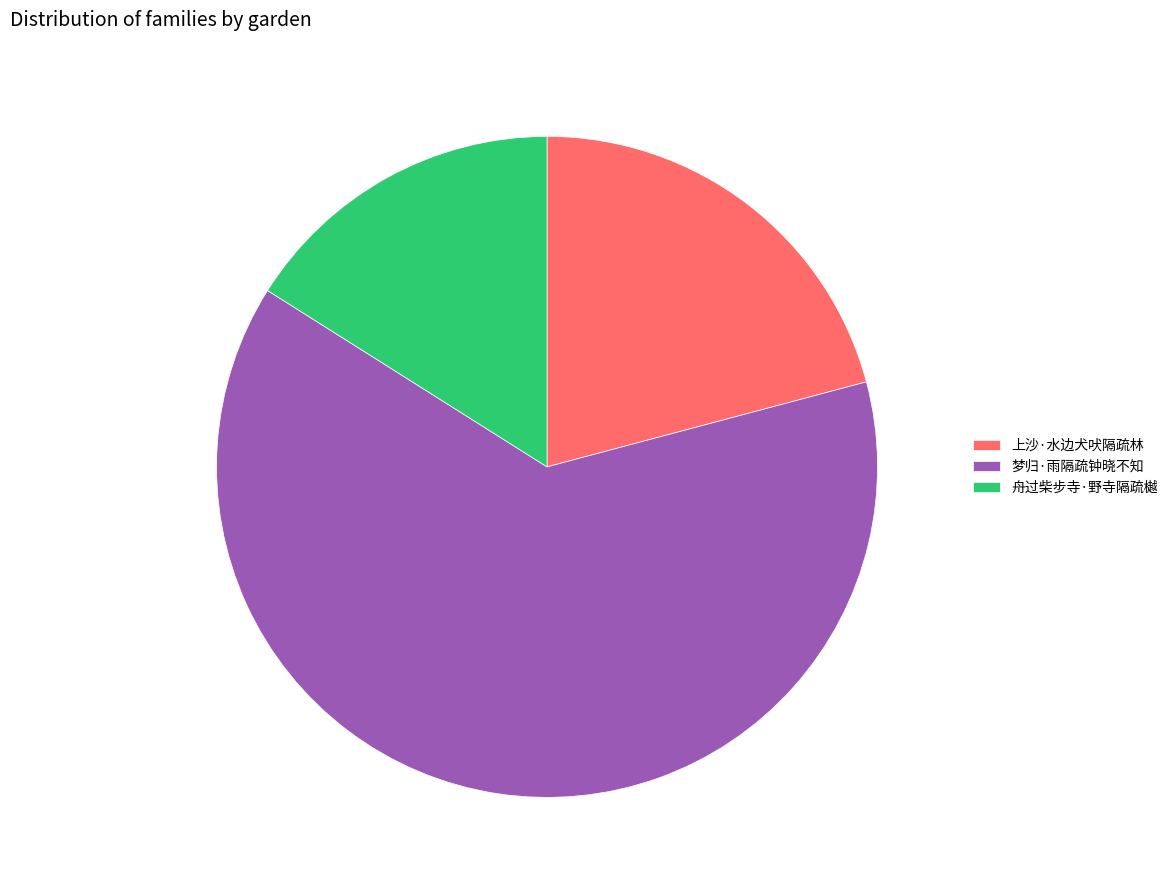

Do 上沙·水边犬吠隔疏林 and 梦归·雨隔疏钟晓不知 together represent more than half of the pie?

Yes